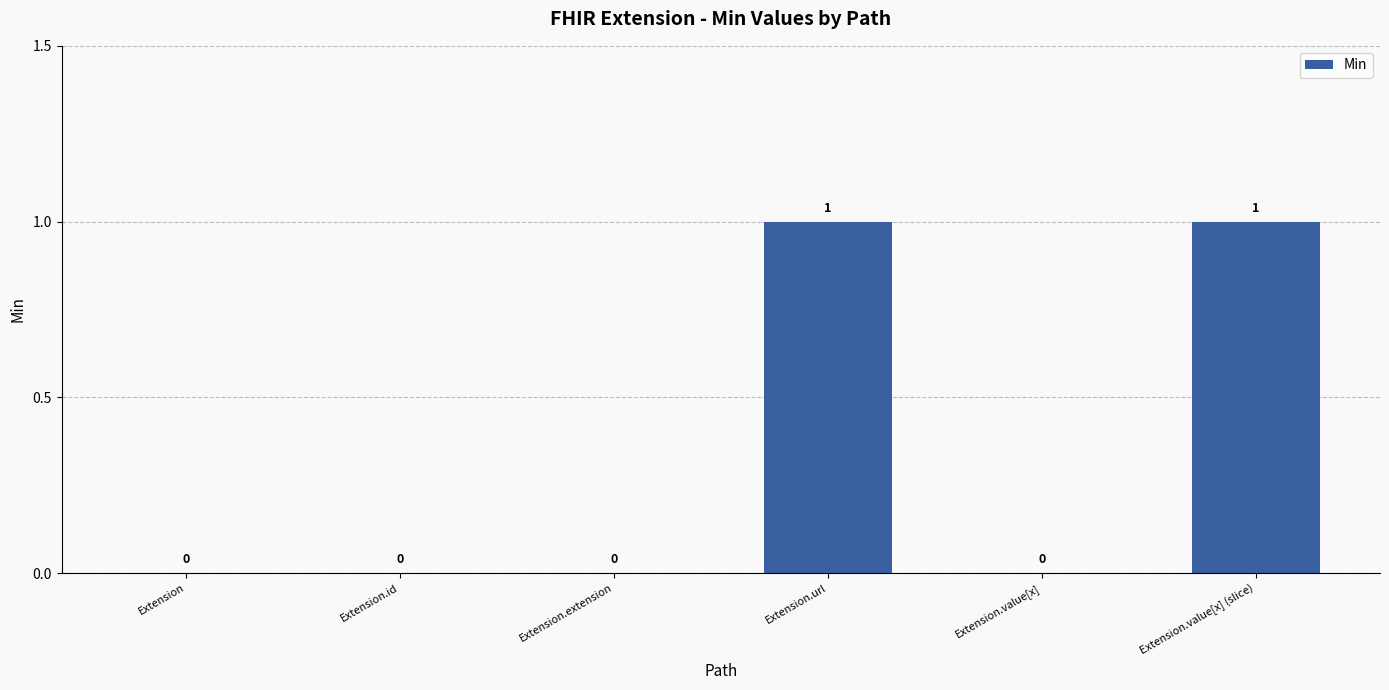

Reading left to right, what are all the values shown in this chart?

Extension=0	Extension.id=0	Extension.extension=0	Extension.url=1	Extension.value[x]=0	Extension.value[x] (slice)=1